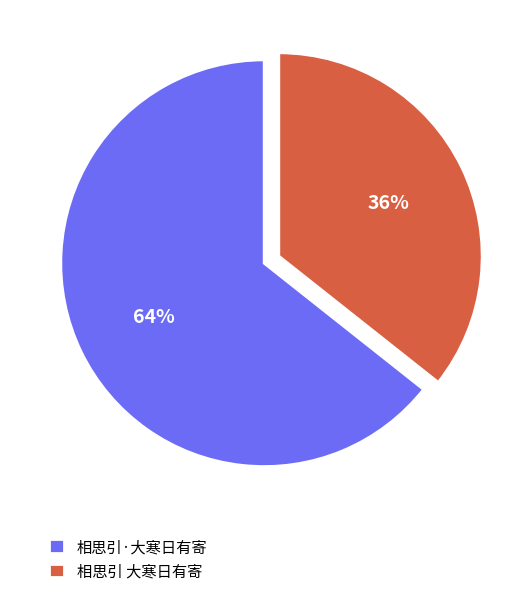

What is the ratio of the value at 相思引 大寒日有寄 to the value at 相思引·大寒日有寄?

0.6